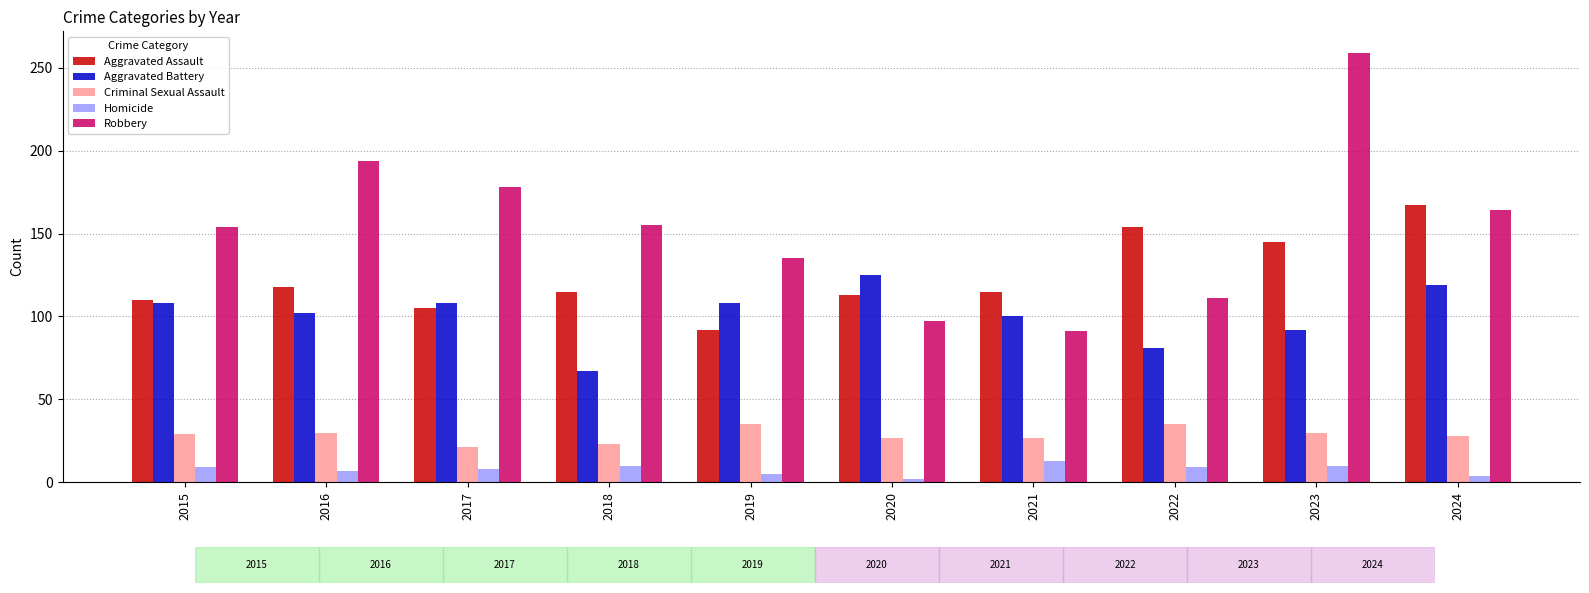

Which category has the highest value across all series?

2023